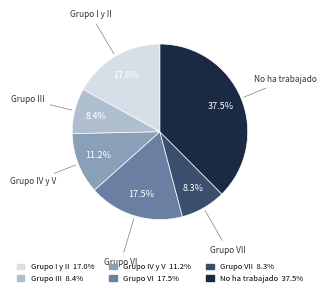

Which category has the biggest portion of the pie?

No ha trabajado